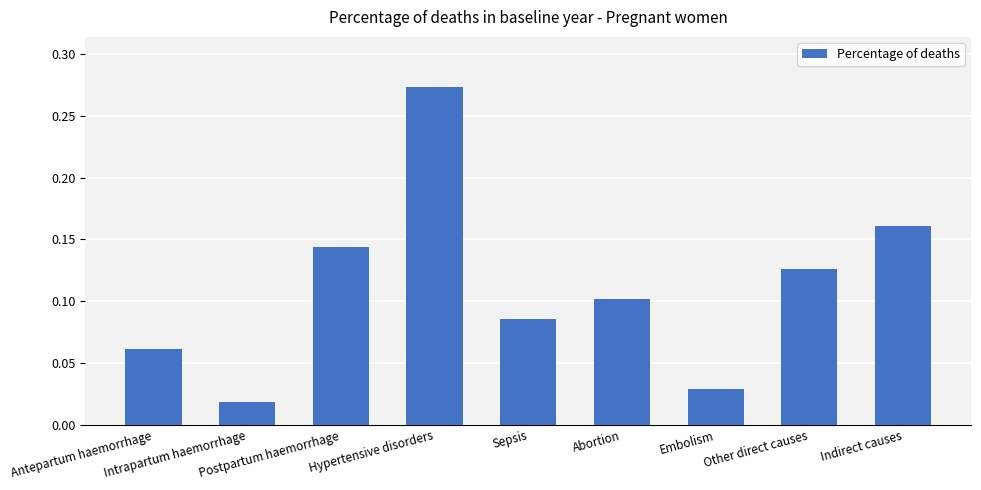

What is the sum of all values?

1.0